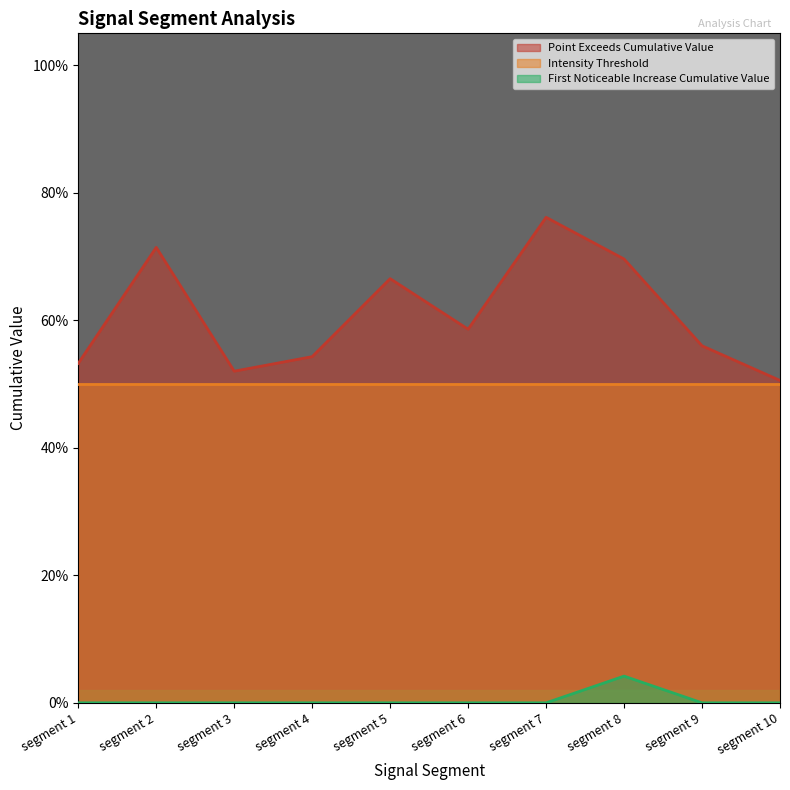

True or false: Point_Exceeds_Cumulative_Value and First_Noticeable_Increase_Cumulative_Value cross at least once.

False